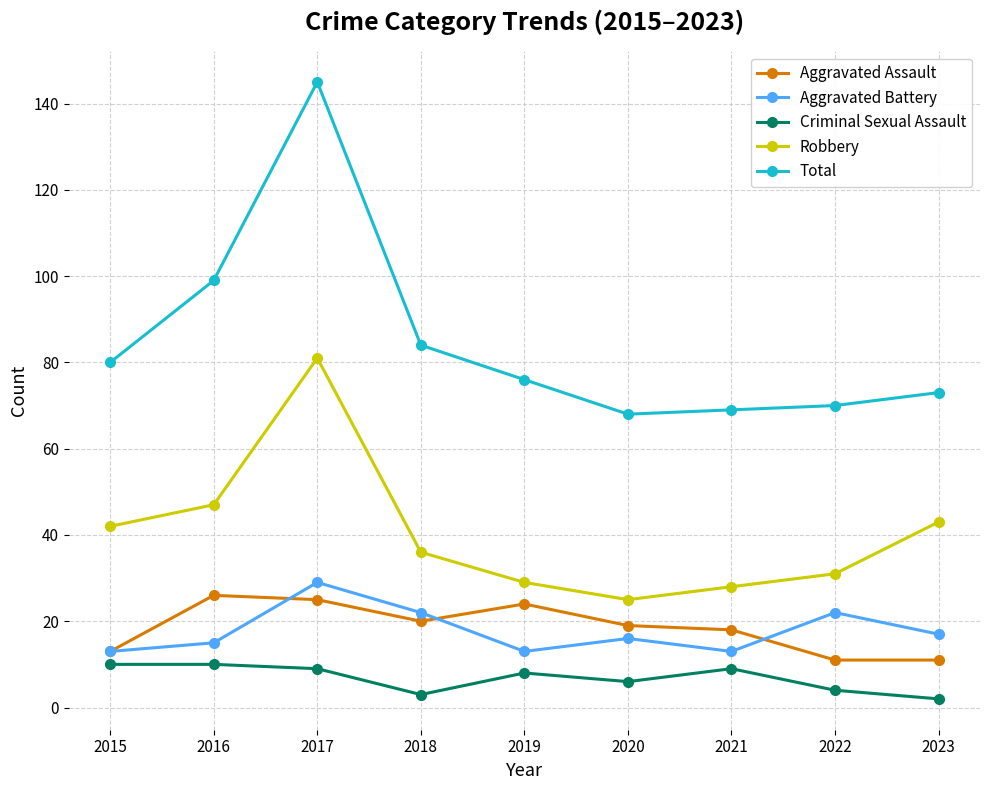

What is the sum of all Criminal Sexual Assault values?

61